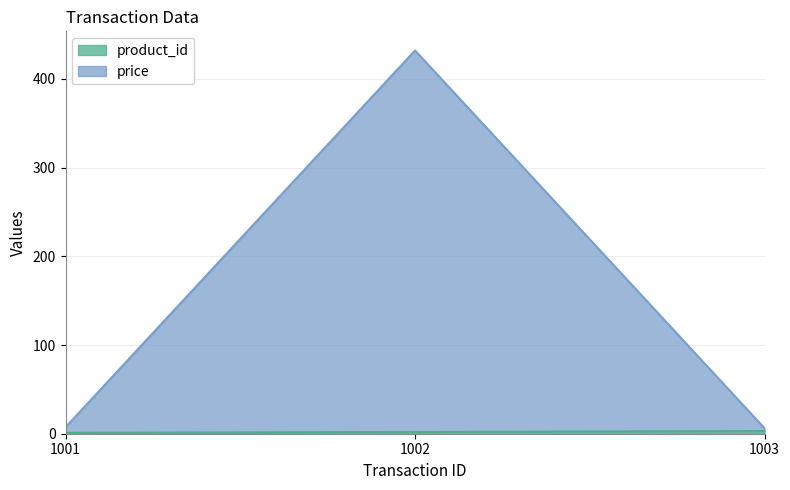

Reading right to left, what are all the values shown in this chart?

product_id: 1003=3.0	1002=2.0	1001=1.0
price: 1003=6.1	1002=432.0	1001=7.3